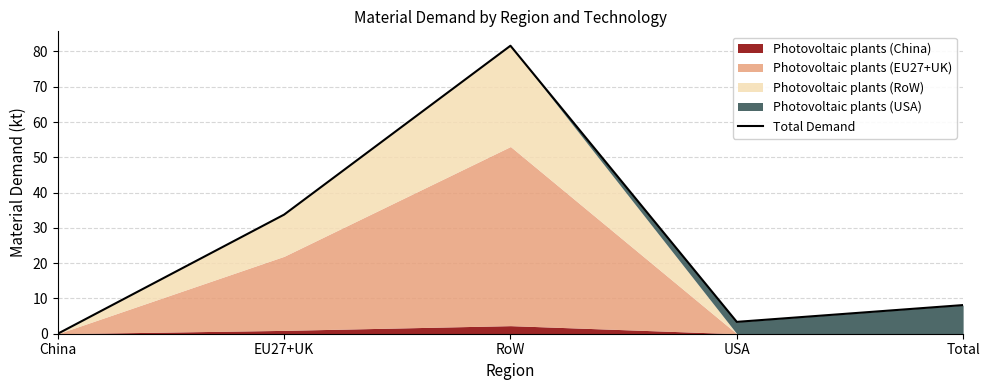

What is the sum of the values at USA and EU27+UK?

37.1